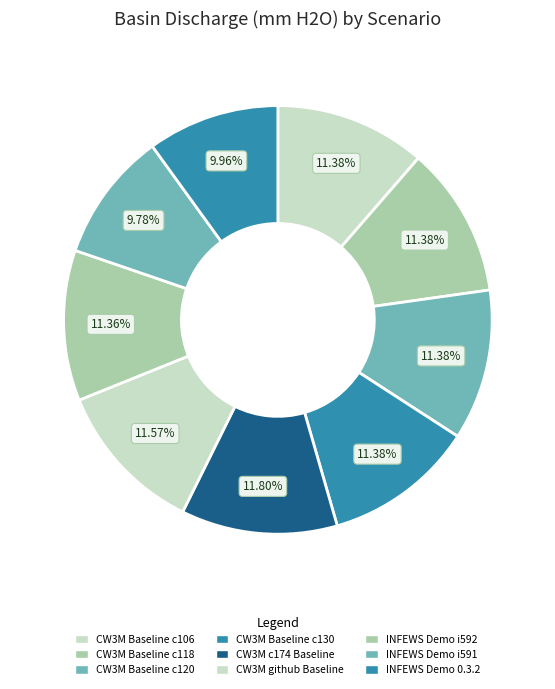

What is the change in value from CW3M Baseline c120 to INFEWS Demo i592?

-2.8